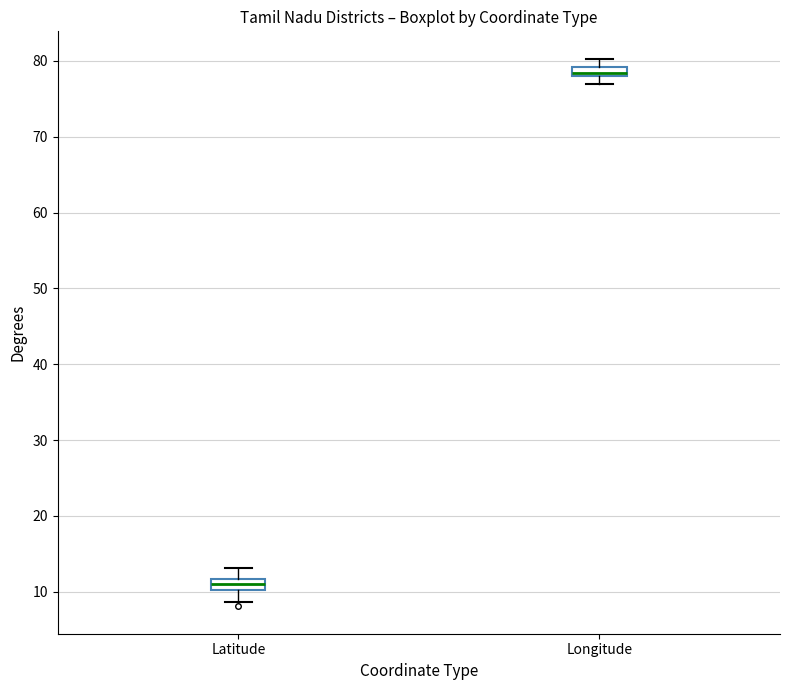

Where does the upper whisker of the box for Longitude end on the y-axis? The values are not printed on the chart, so give them approximately, as read against the axis.

80